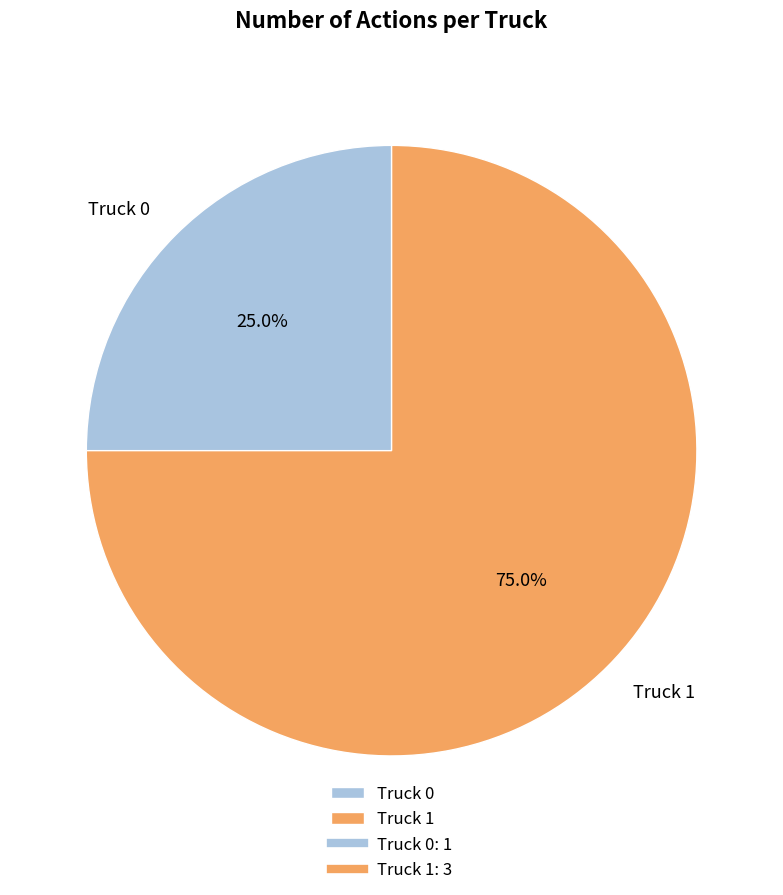

What is the total percentage of Truck 0 and Truck 1?

100.0%